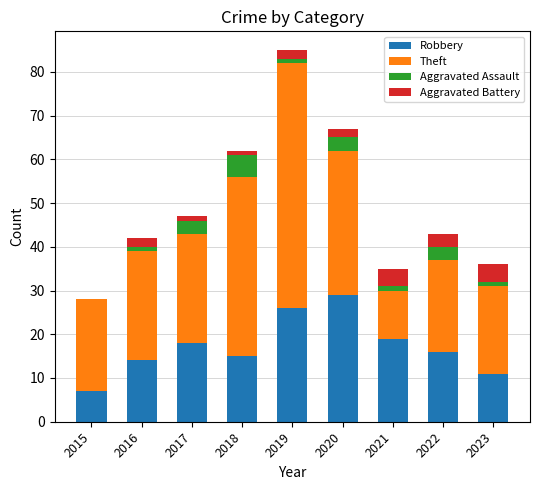

At which category is the sum across all series the highest?

2019